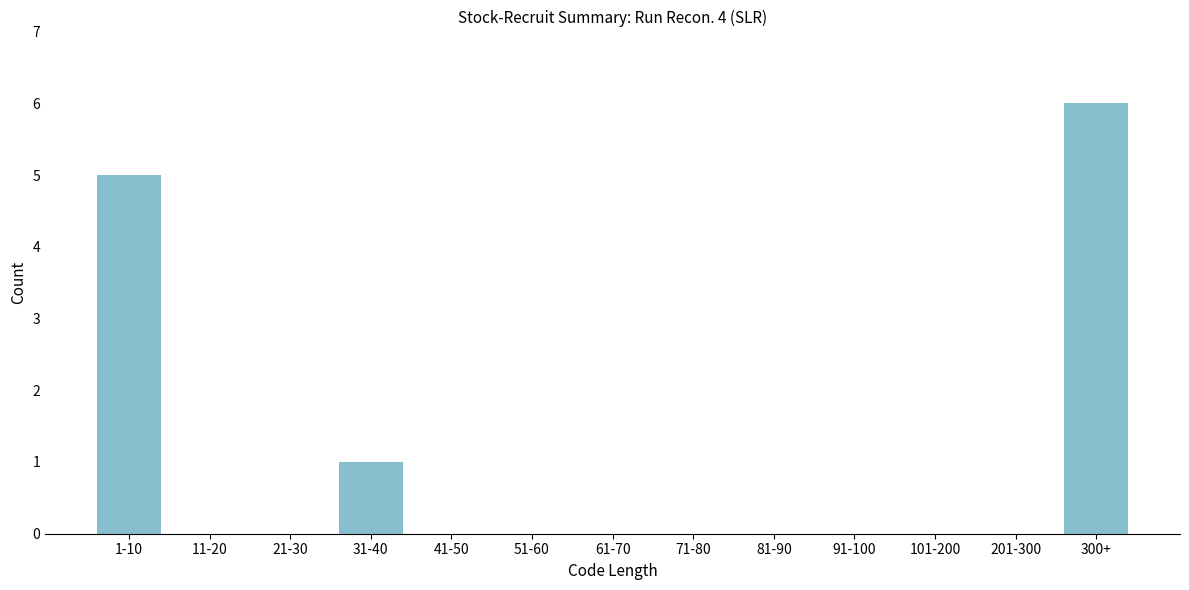

Reading left to right, list all the values displayed in this chart.

1-10=5	11-20=0	21-30=0	31-40=1	41-50=0	51-60=0	61-70=0	71-80=0	81-90=0	91-100=0	101-200=0	201-300=0	300+=6